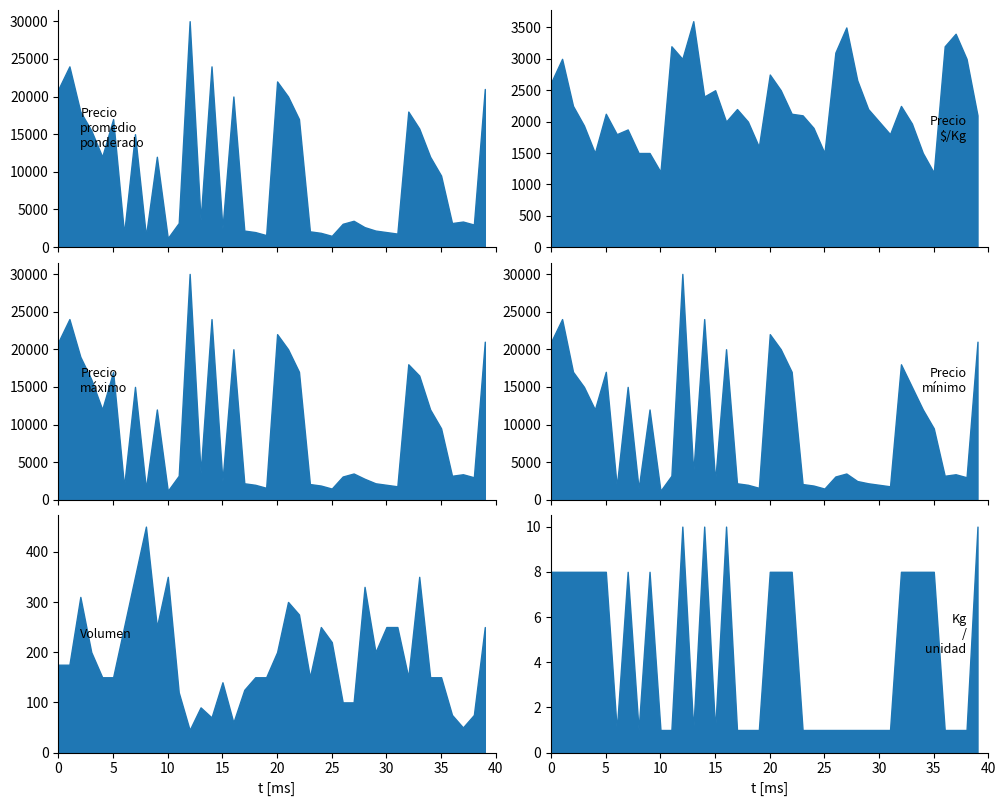

Count the number of categories in the chart.

40